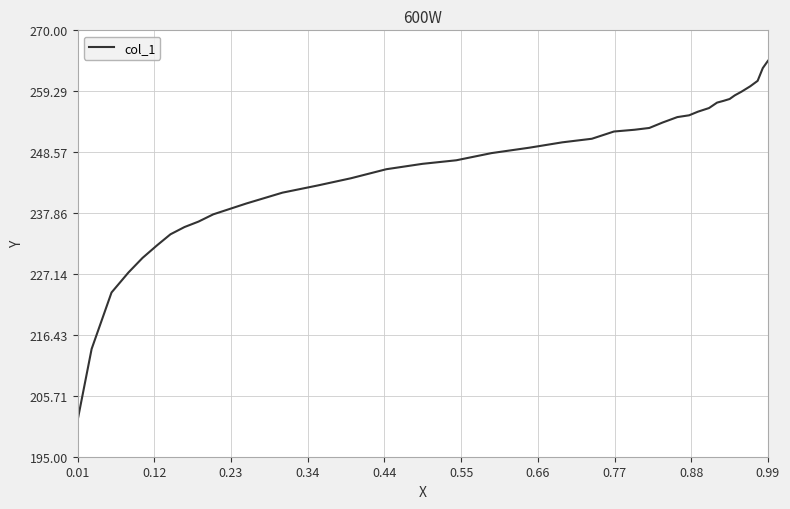

How many lines are shown in the chart?

1